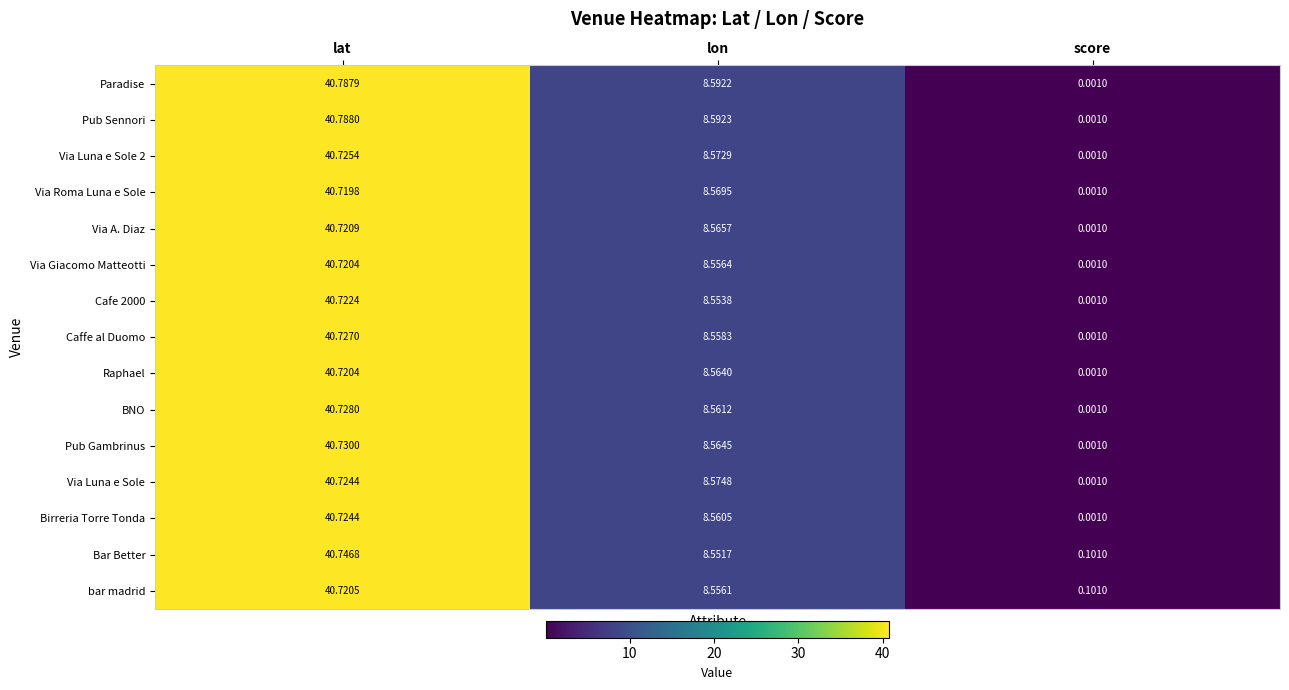

At which category is the sum across all series the highest?

lat